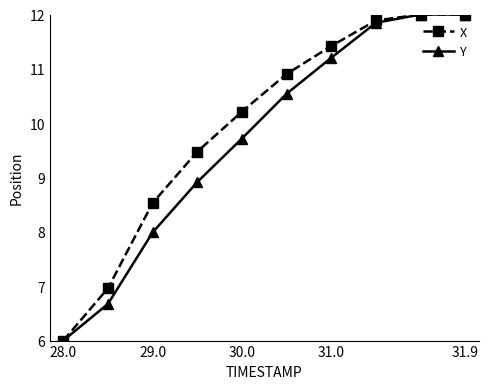

Rank the series by their average value, from highest to lowest.

X, Y